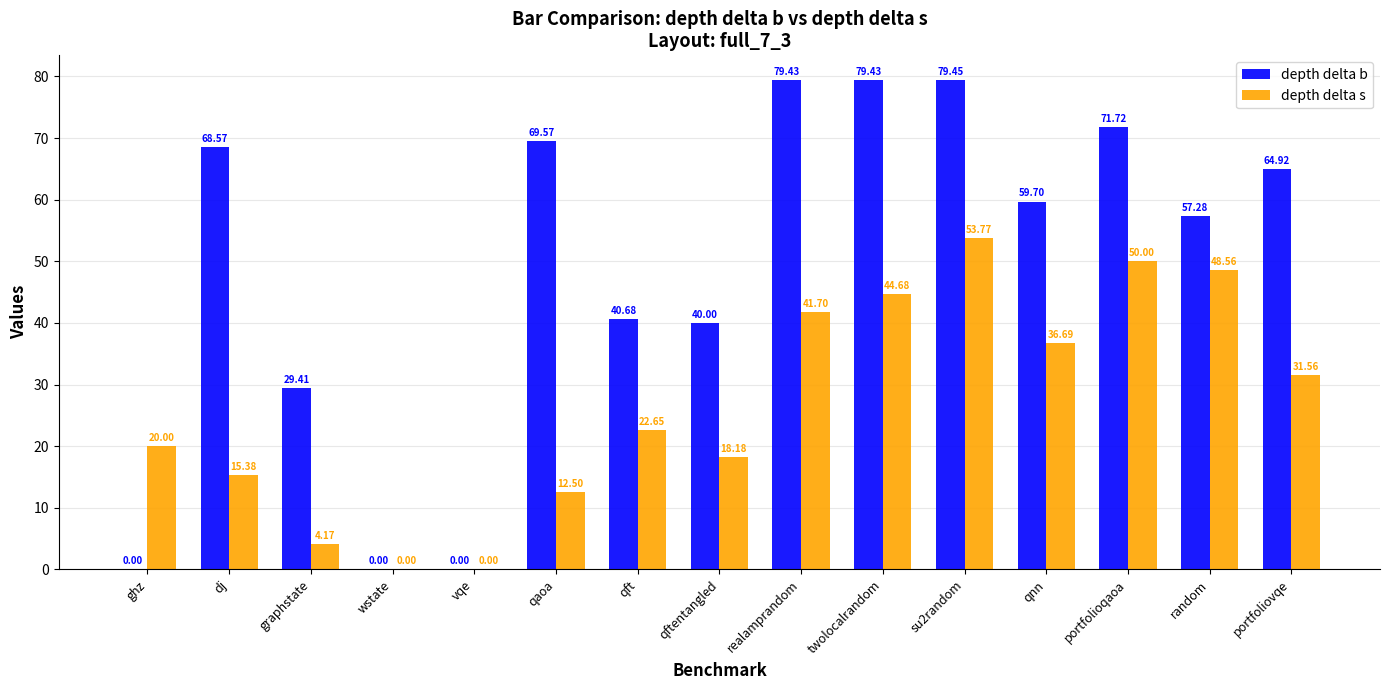

How many distinct data groups are displayed?

2